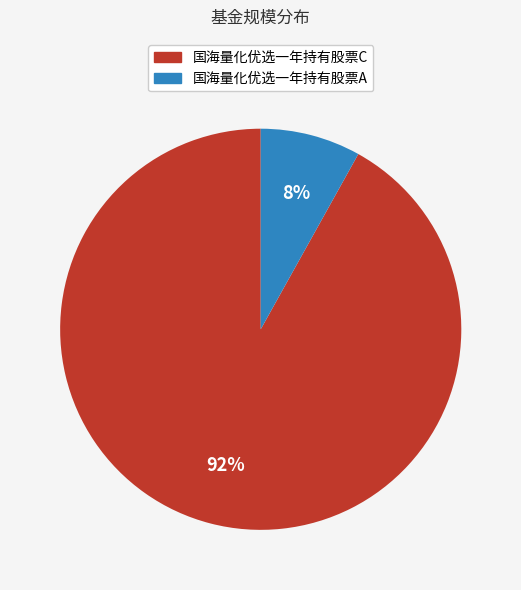

Count the number of slices in the pie.

2